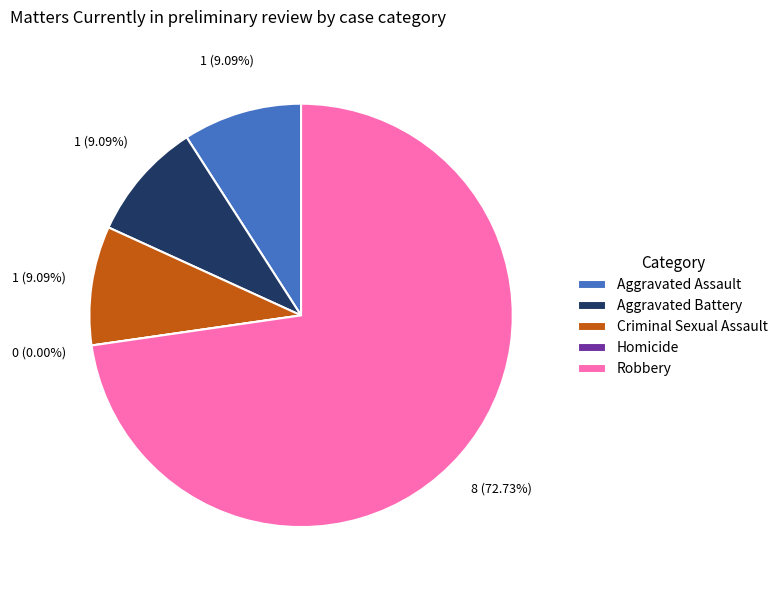

Which has a higher value, Robbery or Homicide?

Robbery